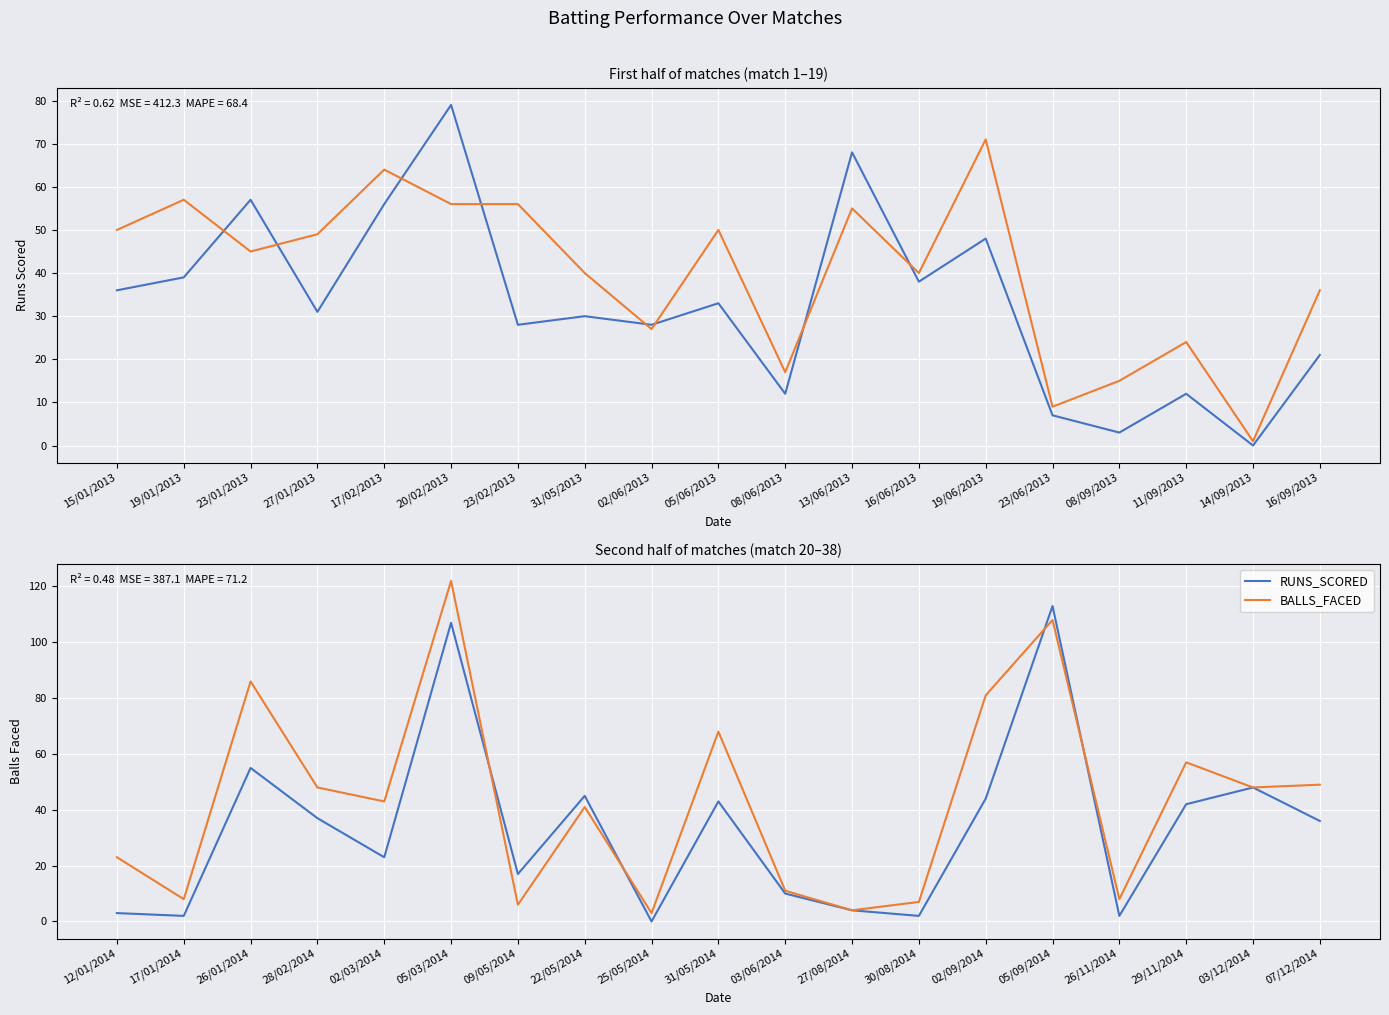

At which category is the sum across all series the highest?

05/03/2014